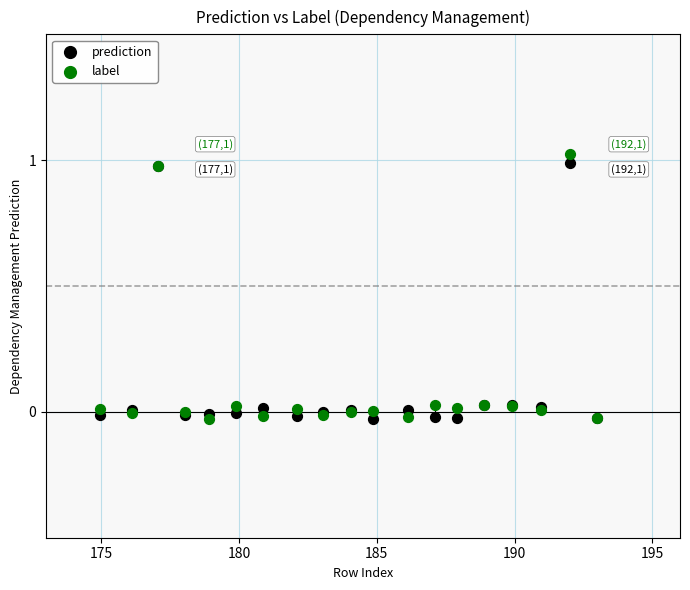

What are all the series names shown in the legend?

prediction, label